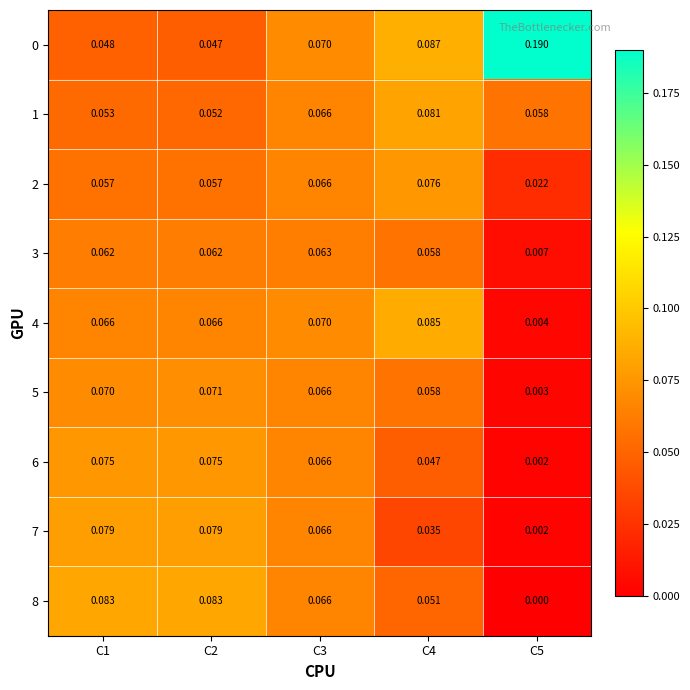

Is the value of 7 at C4 greater than the value of 2 at C4?

No